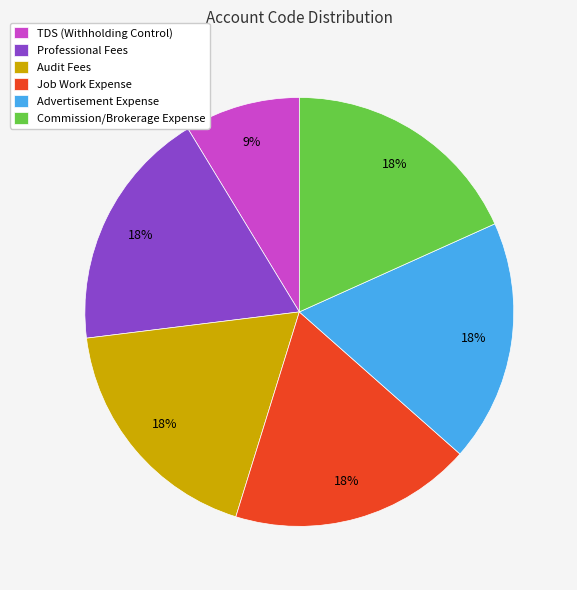

Is there a majority slice in this chart?

No